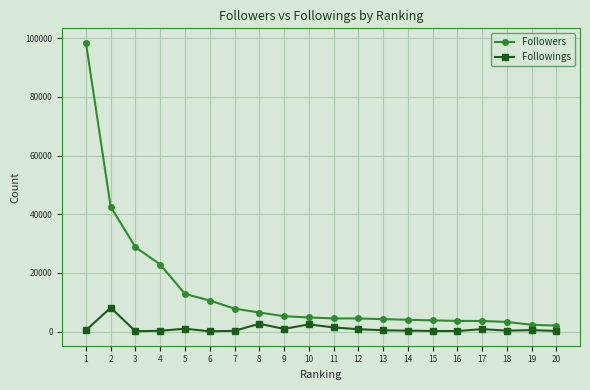

List the series in order of their peak value, highest first.

Followers, Followings